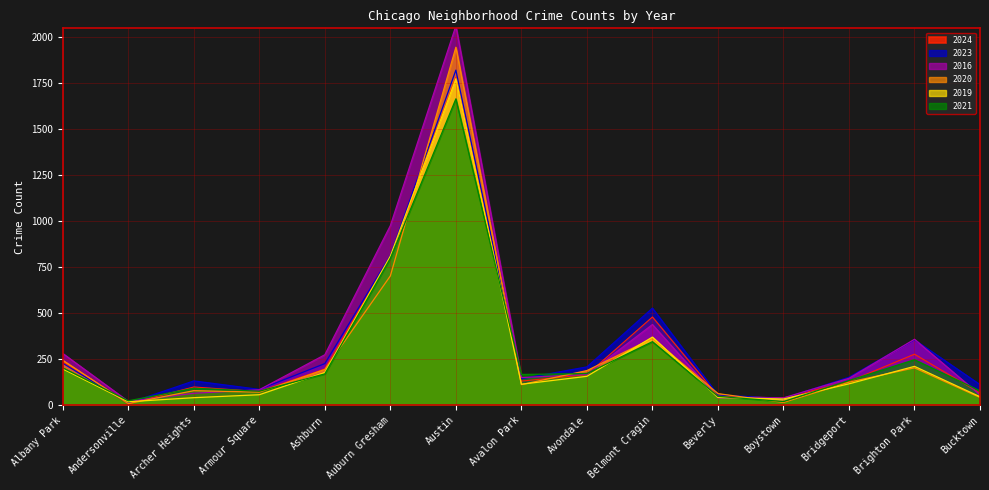

True or false: 2020 has more than 1 points higher than both neighbors.

True